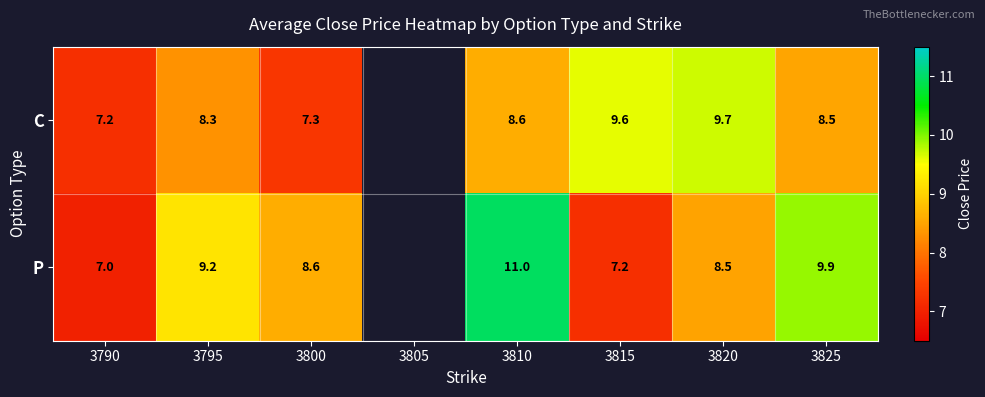

What is the maximum value shown in the chart?

11.0